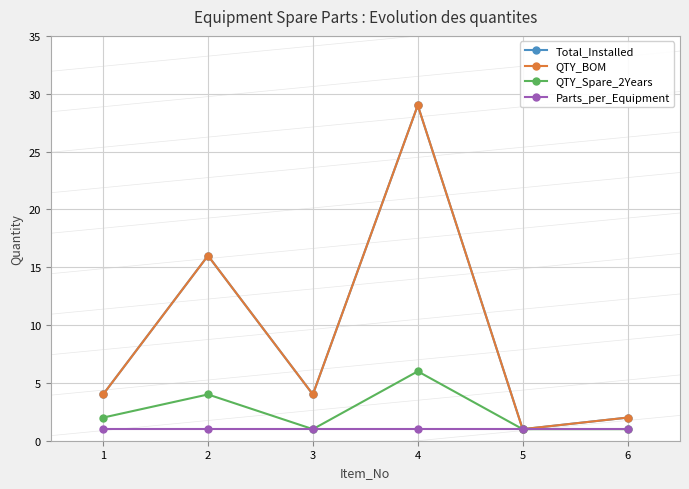

True or false: Total_Installed and QTY_Spare_2Years intersect in this chart.

False